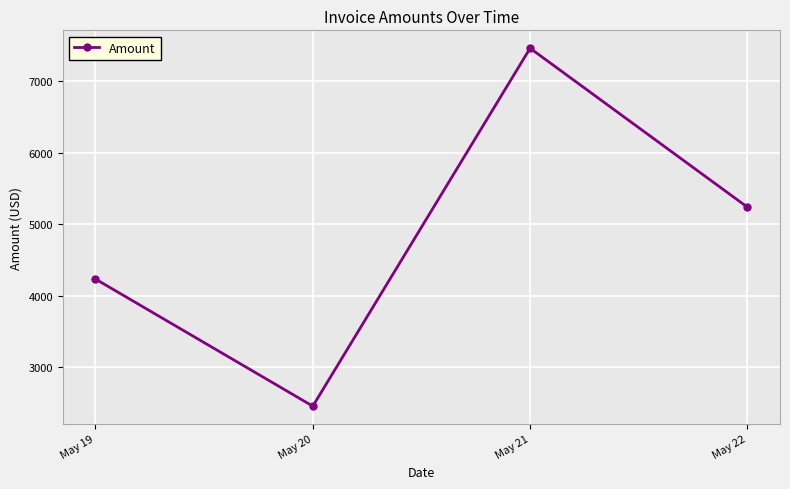

Which label corresponds to the smallest value in the chart?

May 20